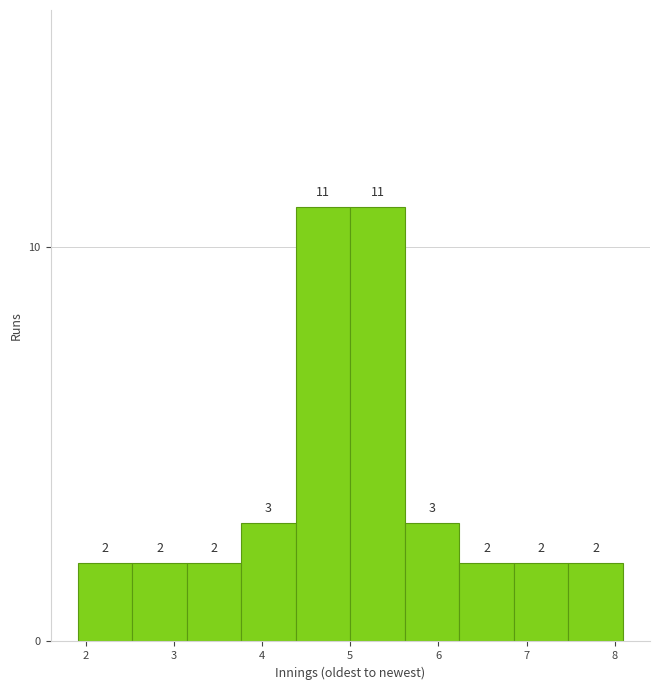

Reading left to right, transcribe this chart: for each bar, give the range it covers on the x-axis and its height. The bar edges are not printed on the chart, so give them approximately, as read against the axis.

1.9 to 2.5: 2
2.5 to 3.1: 2
3.1 to 3.8: 2
3.8 to 4.4: 3
4.4 to 5.0: 11
5.0 to 5.6: 11
5.6 to 6.2: 3
6.2 to 6.9: 2
6.9 to 7.5: 2
7.5 to 8.1: 2